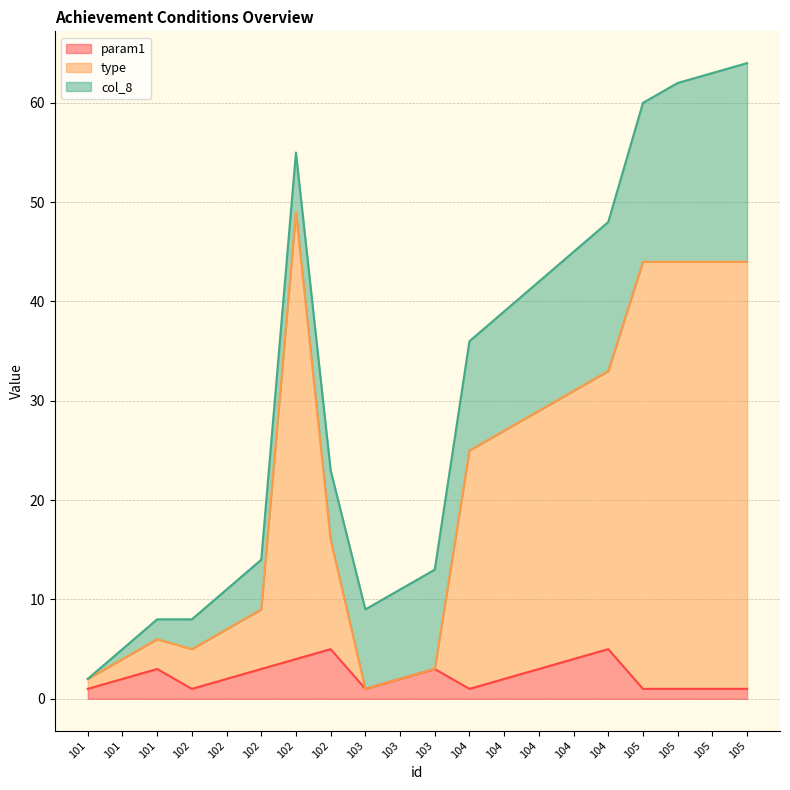

Does the chart have visible grid lines?

Yes